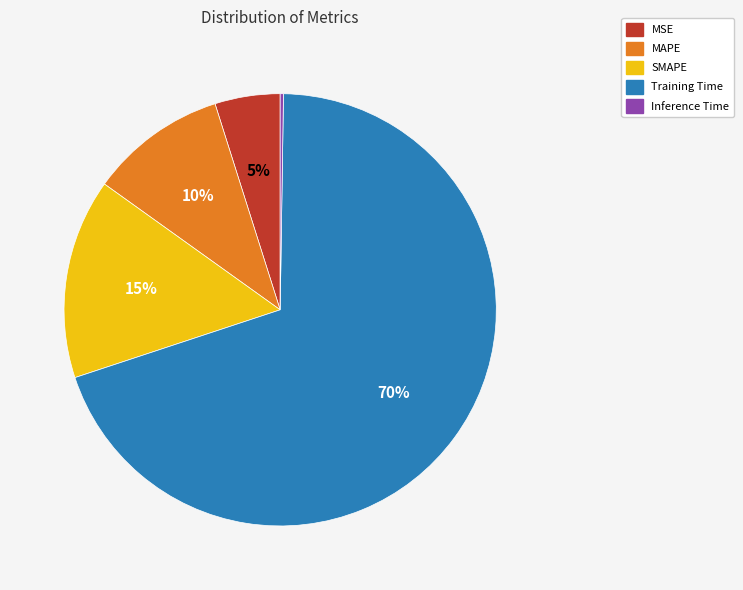

Which slice is the largest?

Training Time